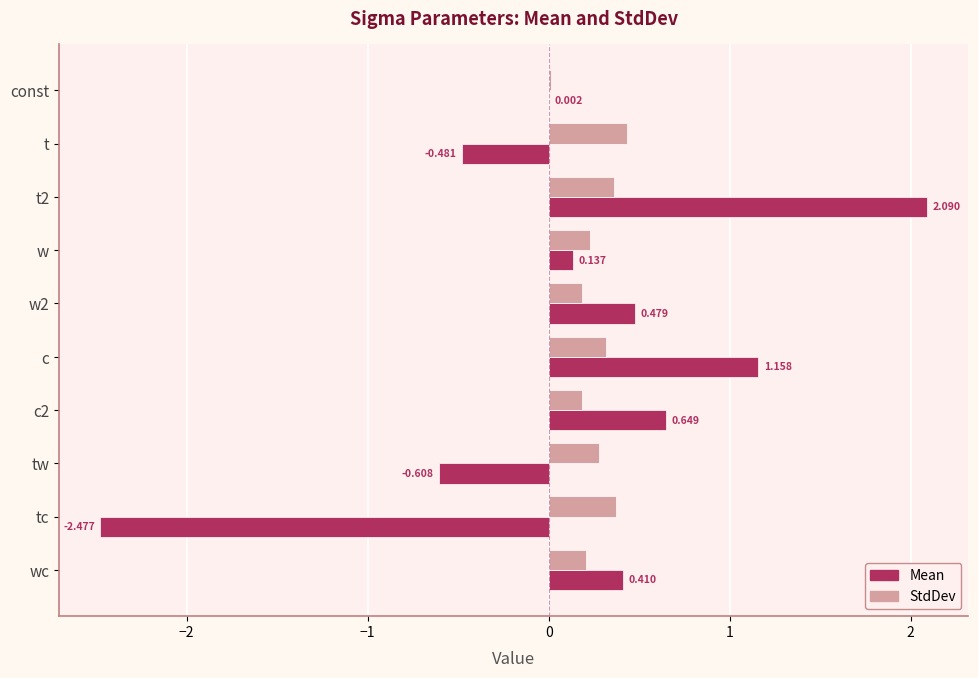

Where is StdDev nearest to the value 0?

const